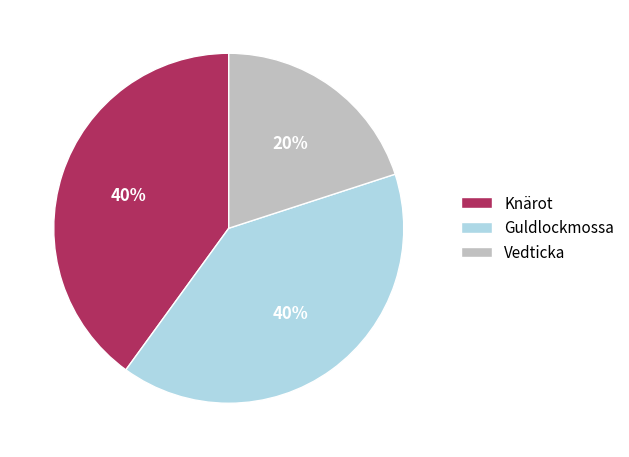

Does any single category account for the majority?

No